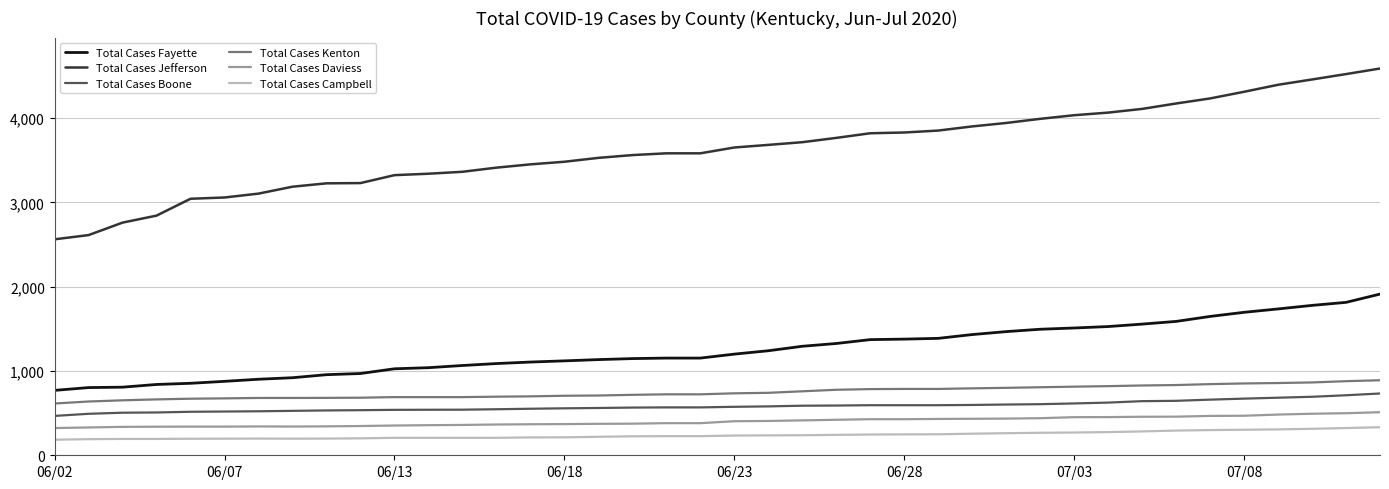

Which series has the largest total across all categories?

Total Cases Jefferson